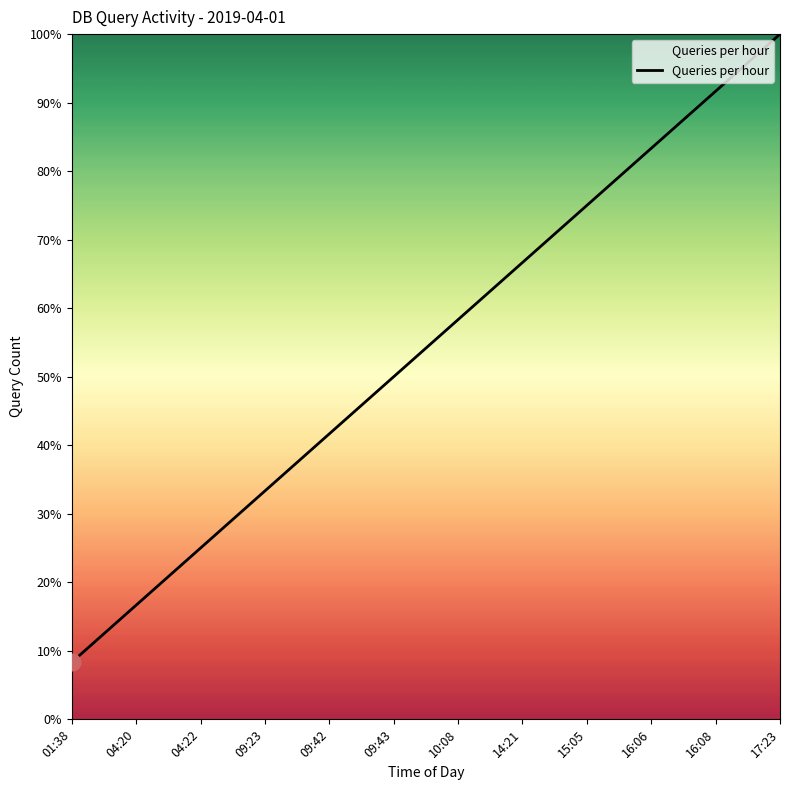

At which label does the data first exceed 58?

10:08